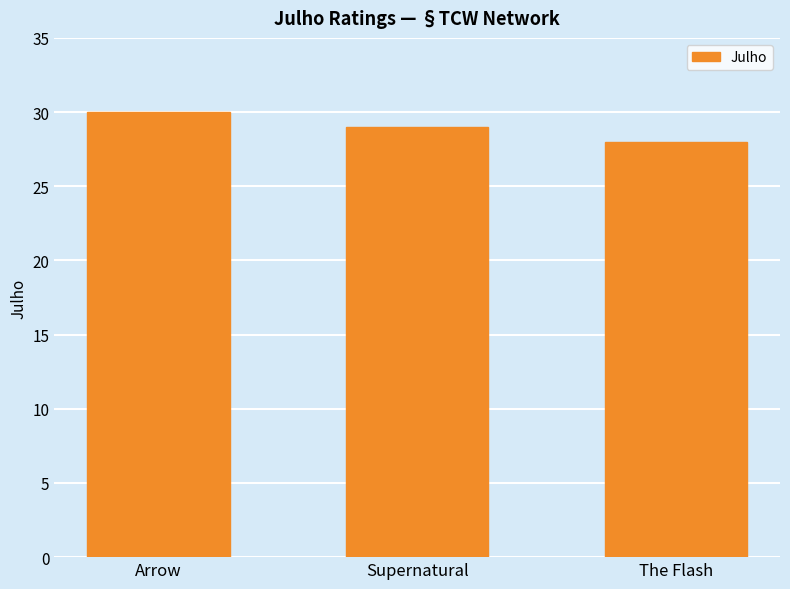

What is the difference between the maximum and minimum values?

2